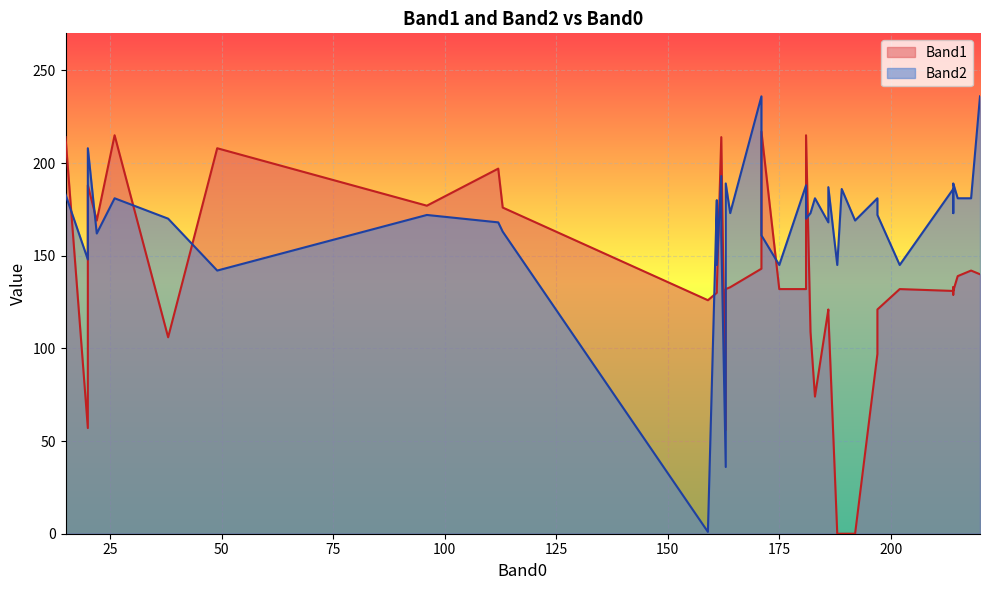

What is the spread (max minus min) of values at 49?

66